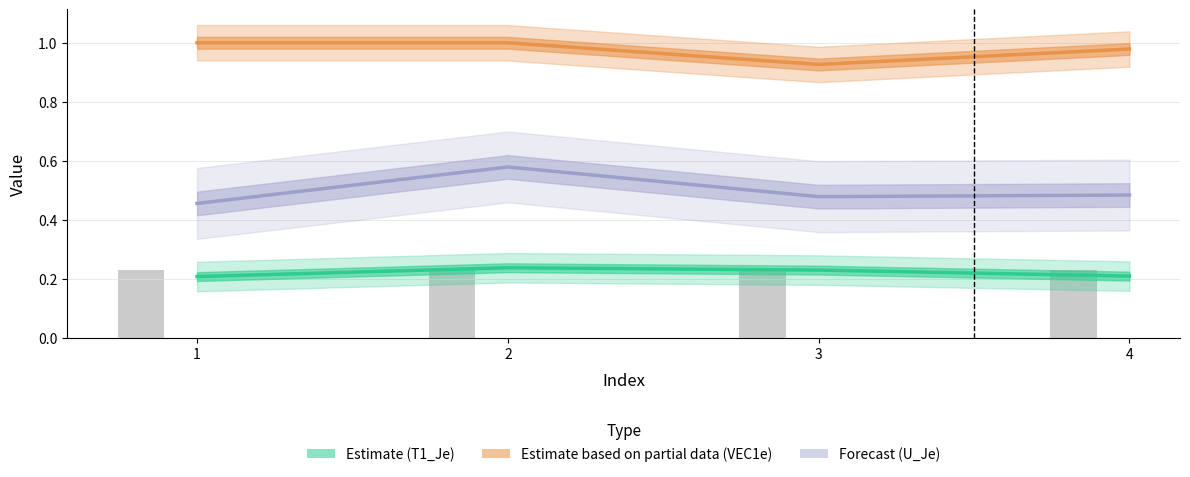

Which series has the largest total across all categories?

Estimate based on partial data (VEC1e)